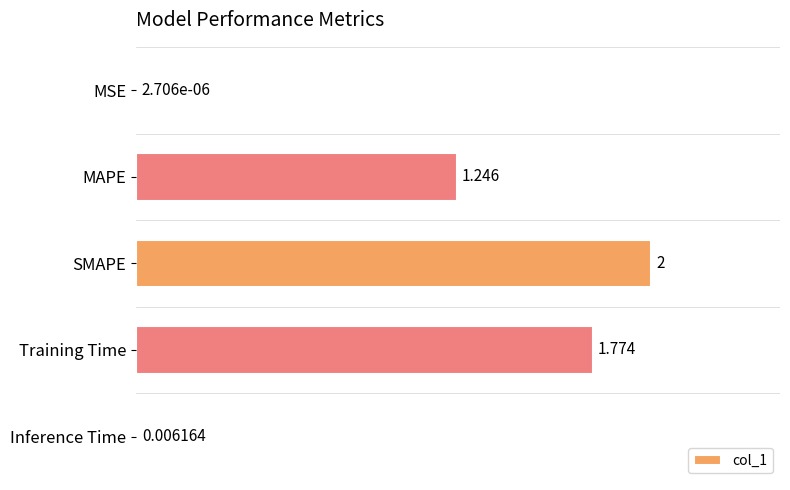

Where is the data nearest to the value 1?

MAPE